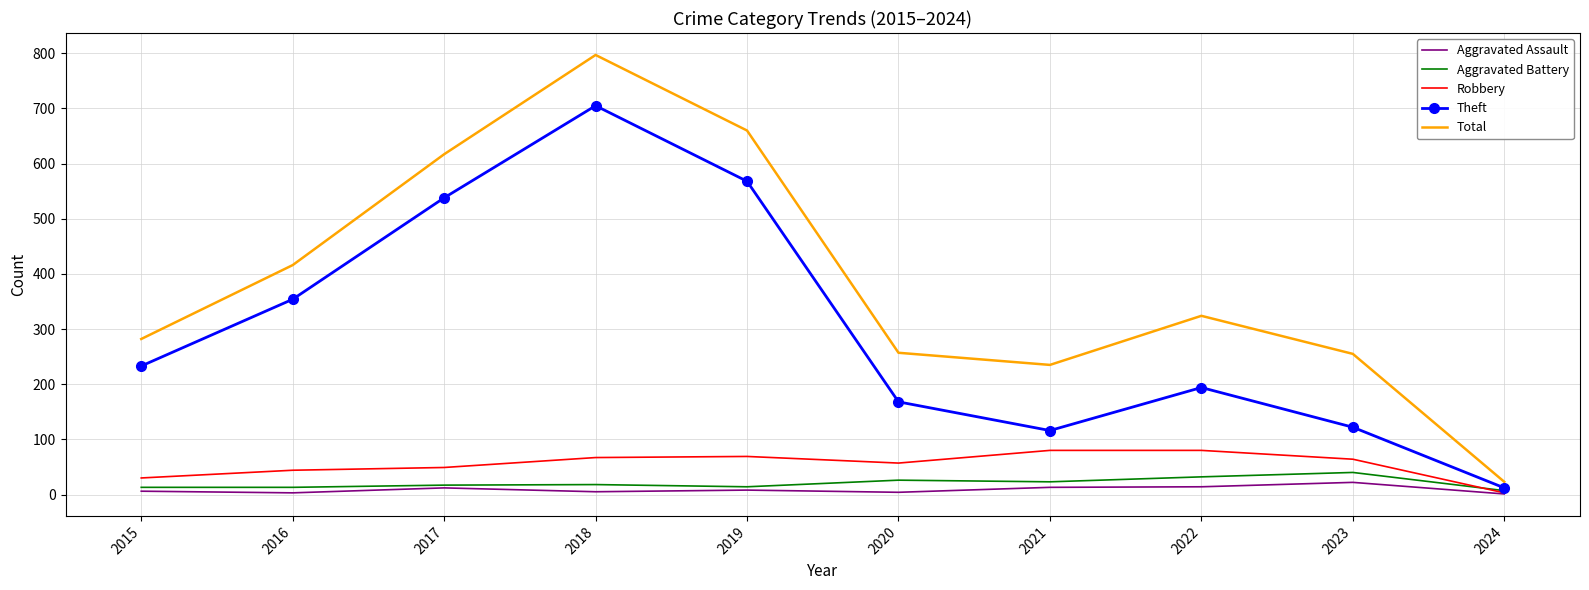

True or false: Total and Robbery intersect in this chart.

False